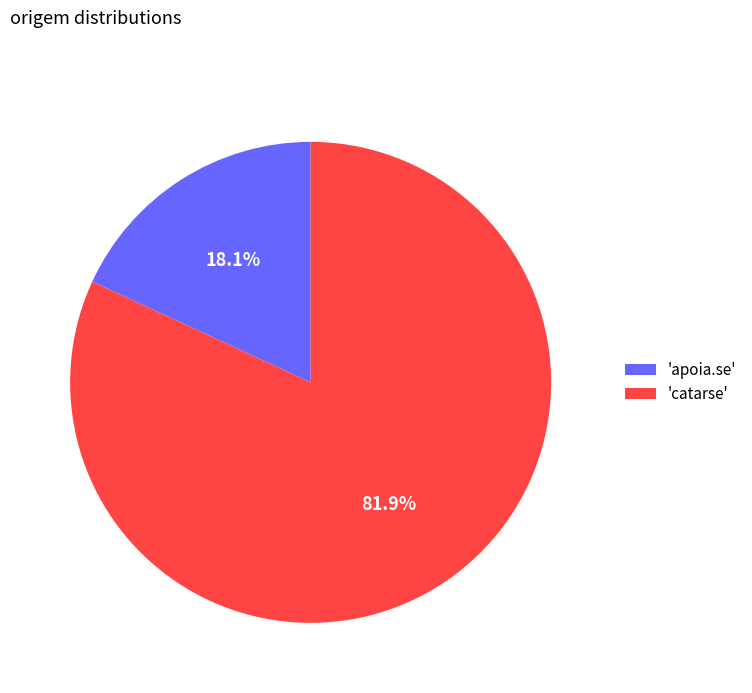

Rank the categories by value from lowest to highest.

'apoia.se', 'catarse'